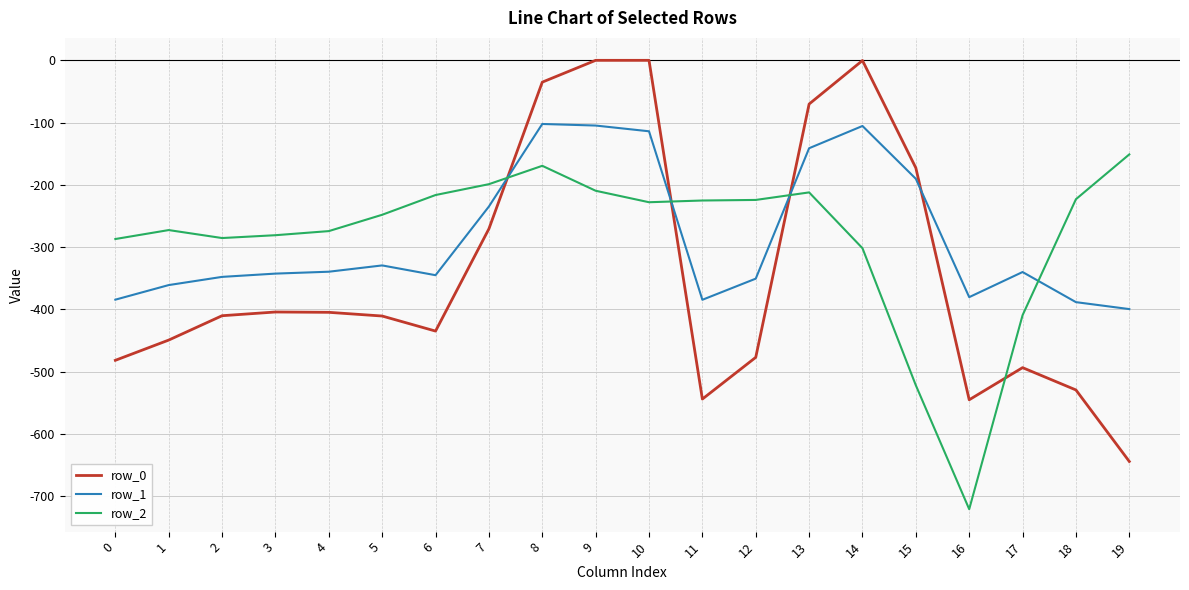

List the series in order of their peak value, lowest first.

row_2, row_1, row_0